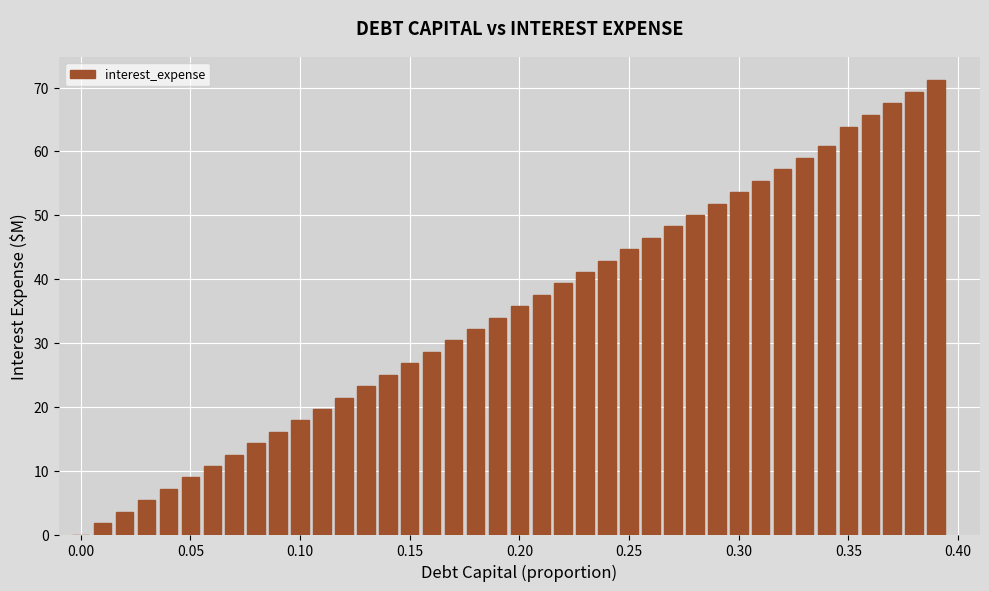

What is the sum of all values?

1401.4